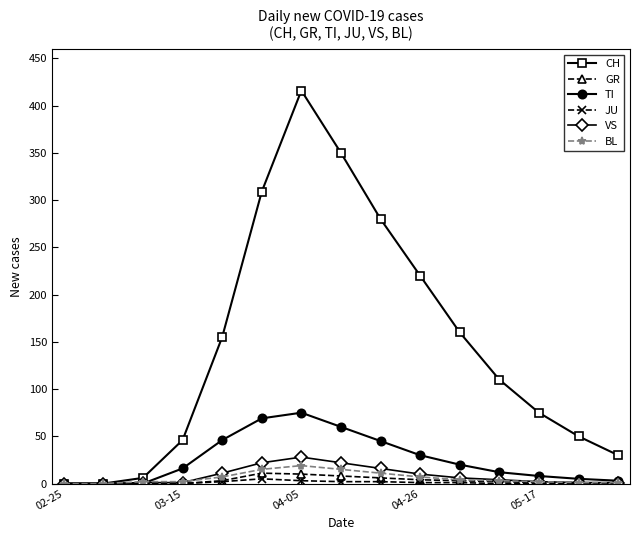

What is the greatest value displayed?

416